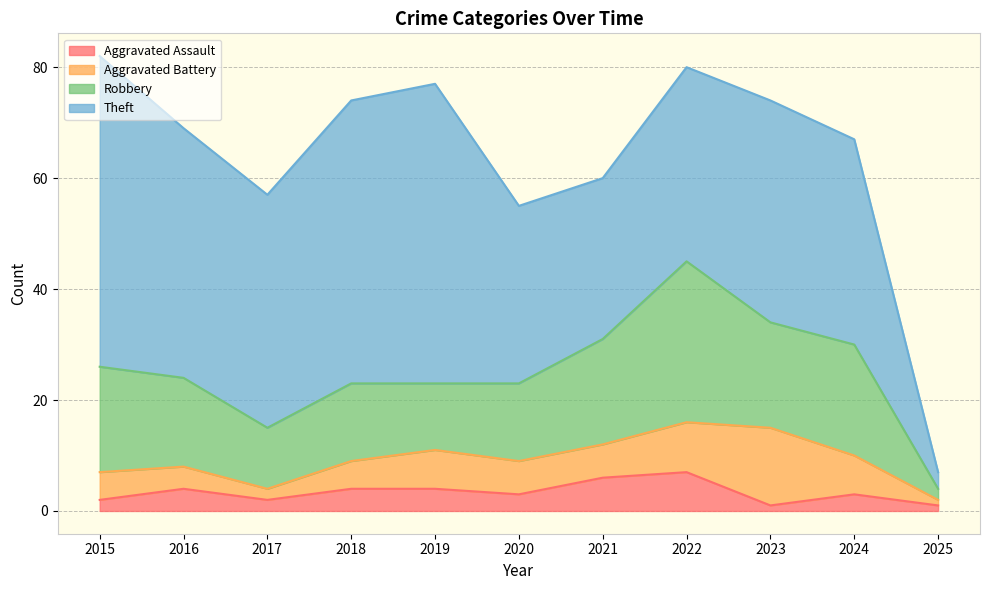

Which series has the largest total across all categories?

Theft